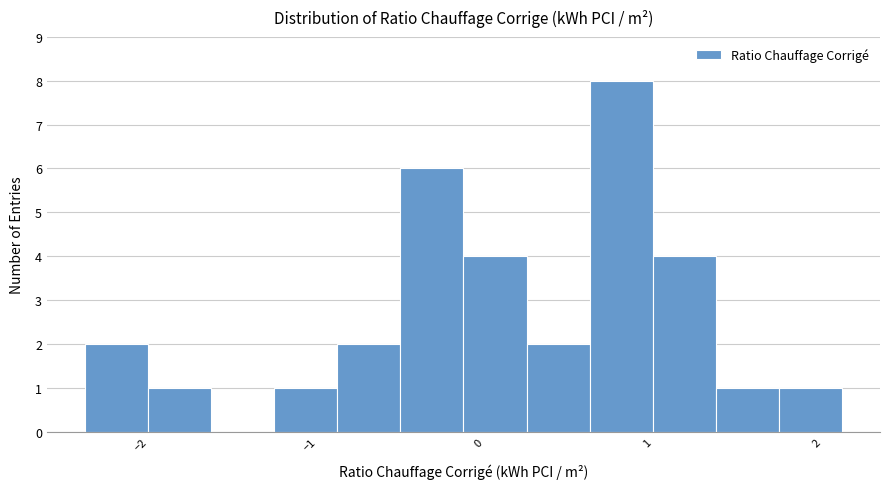

Around what value on the x-axis is the tallest bar? Give the approximate position of its centre, as read against the axis.

0.8